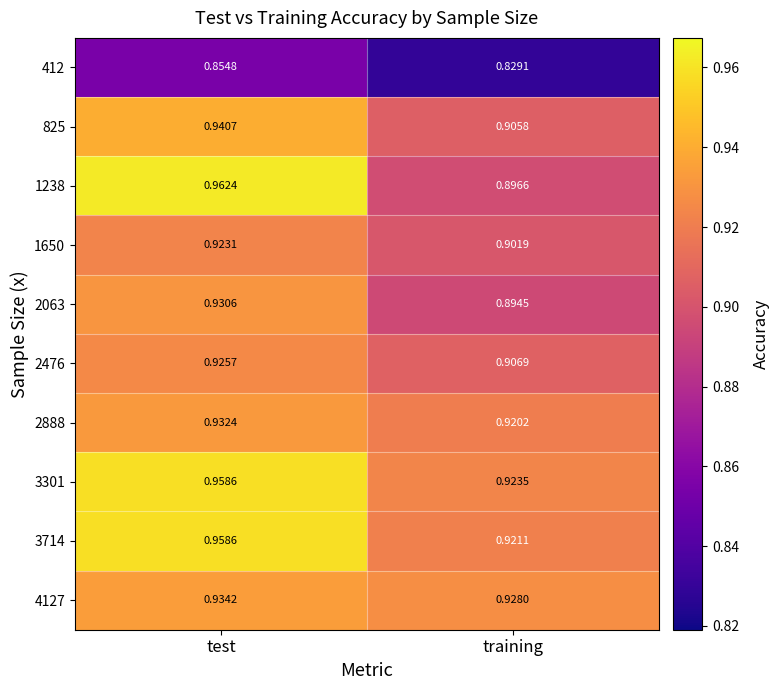

List the labels in order of 4127 value, largest first.

test, training